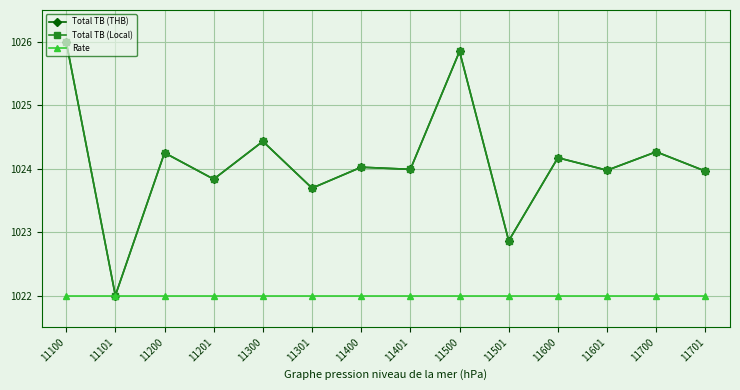

What is the value of the Rate point at the 2nd from the left?

1022.0